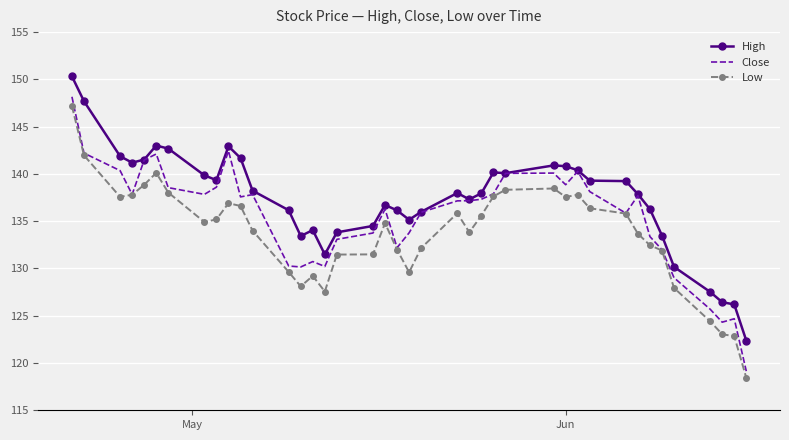

Which series has the widest spread of values?

Close